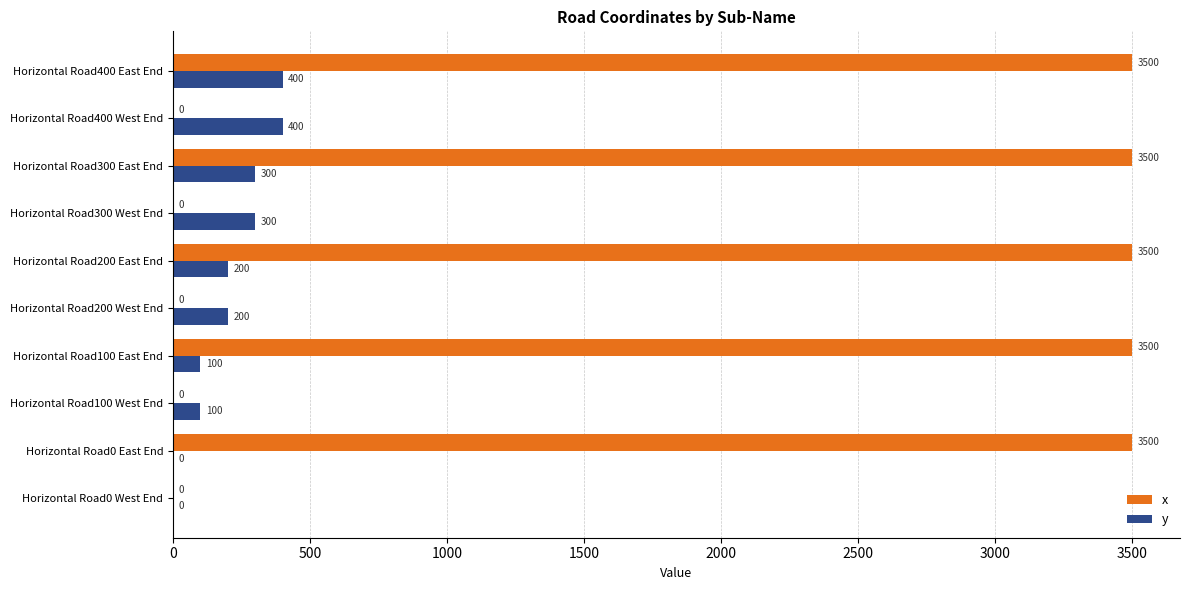

What is the sum of all x values?

17500